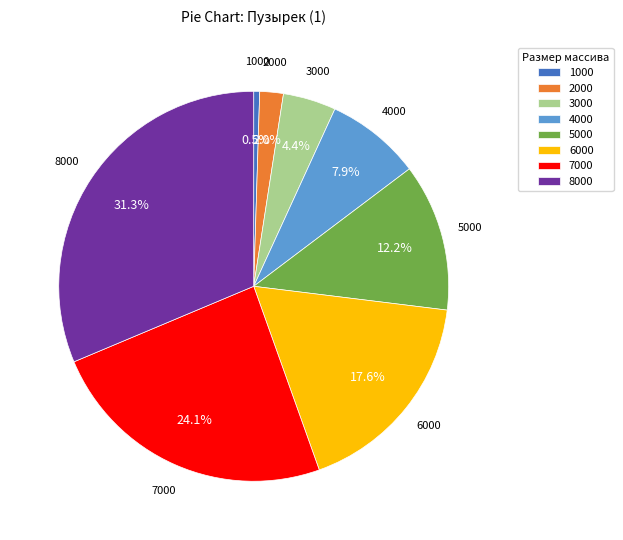

Which has a higher value, 7000 or 8000?

8000